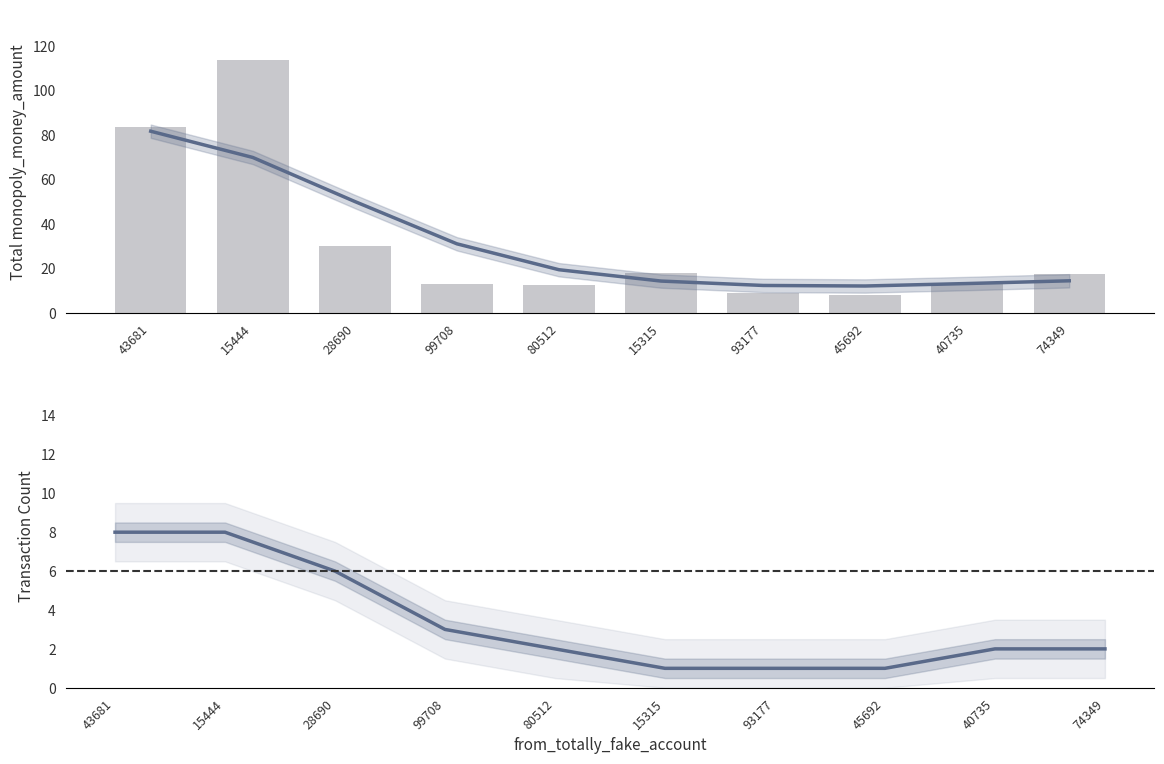

Reading left to right, what are all the values shown in this chart?

Smoothed trend: 81.6	69.8	50.1	31.1	19.4	14.3	12.3	12.1	13.2	14.4
Total Amount: 83.5	113.6	30.0	13.0	12.5	18.0	9.0	7.9	13.5	17.5
Transaction count: 8.0	8.0	6.0	3.0	2.0	1.0	1.0	1.0	2.0	2.0